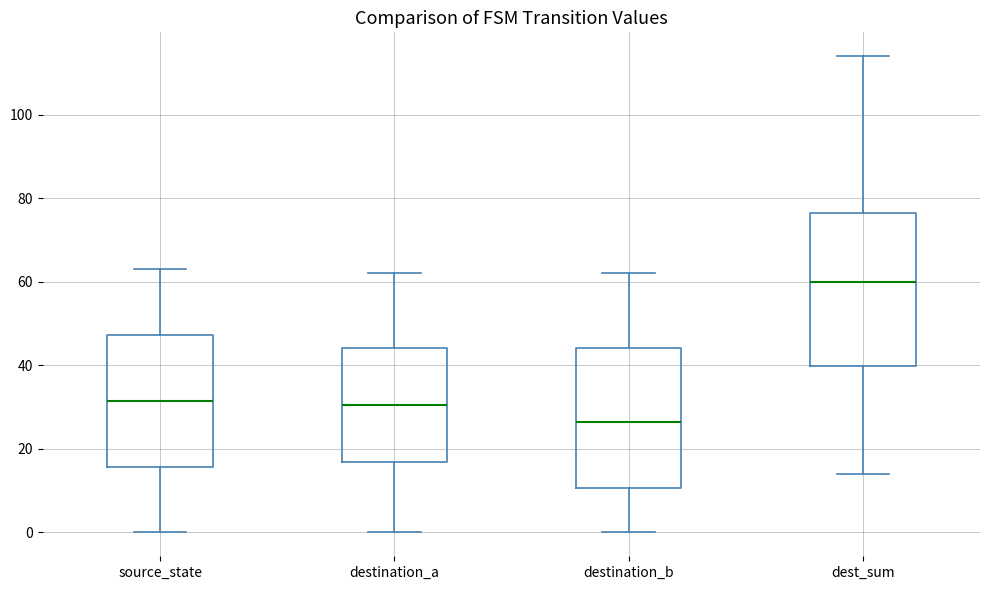

Comparing the boxes themselves (not the whiskers), which one is the tallest?

dest_sum